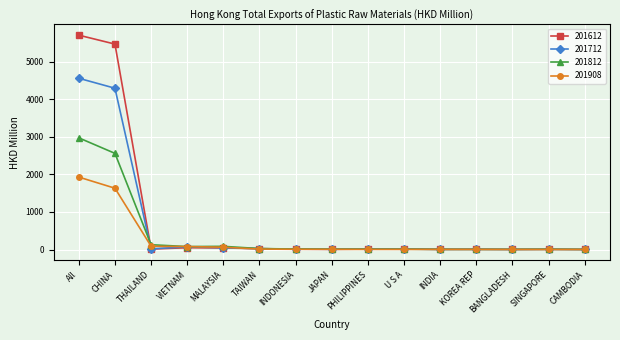

How many values in the 201812 series are below 9?

6